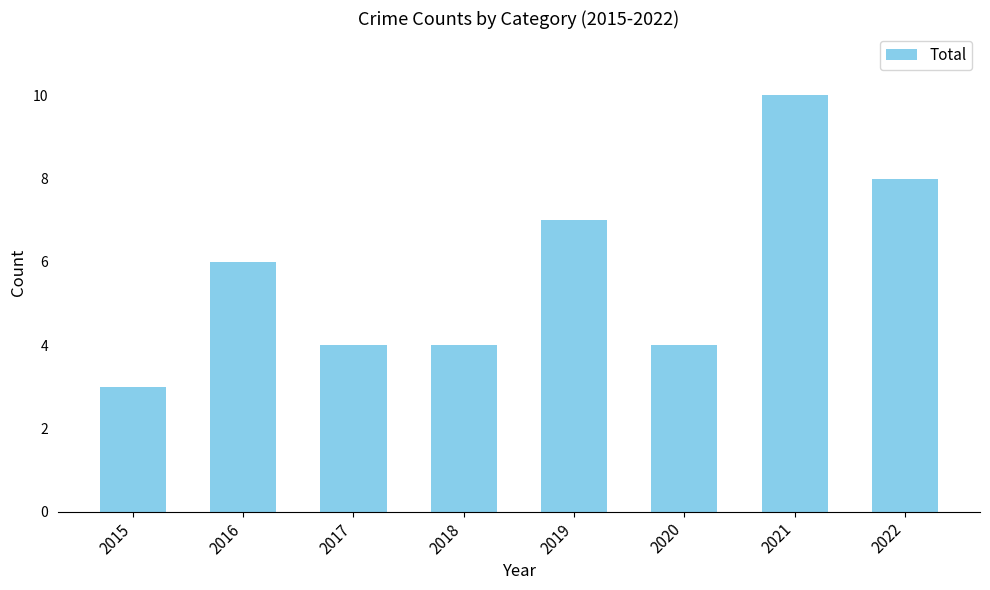

Between 2017 and 2016, which is larger?

2016